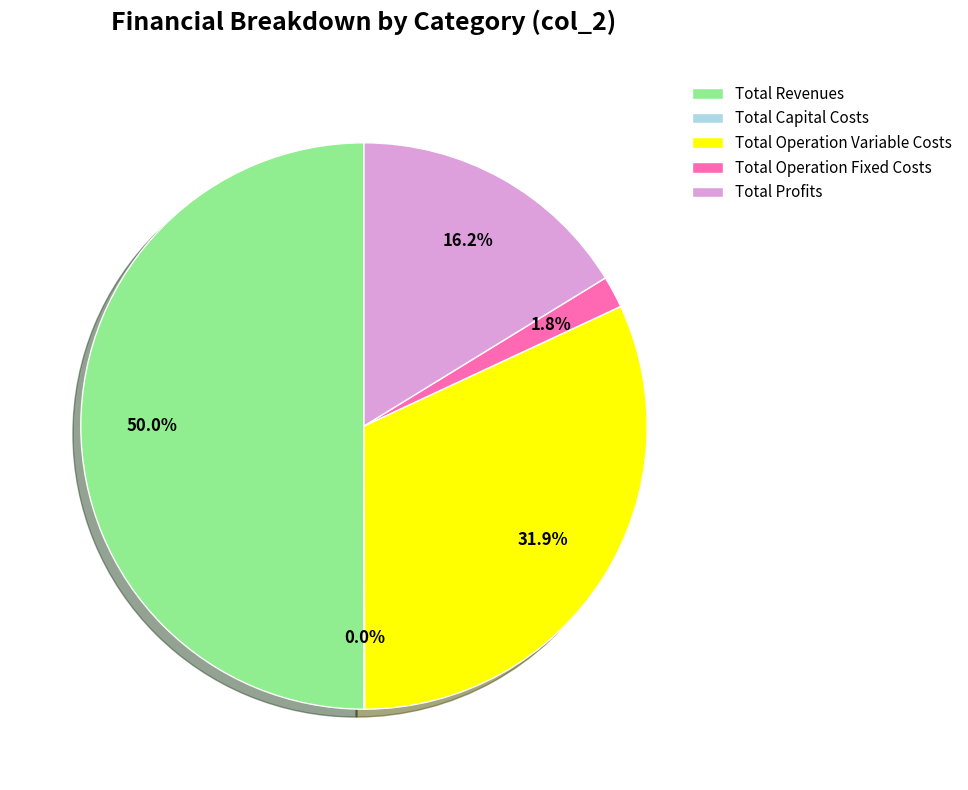

Which category has the biggest portion of the pie?

Total Revenues